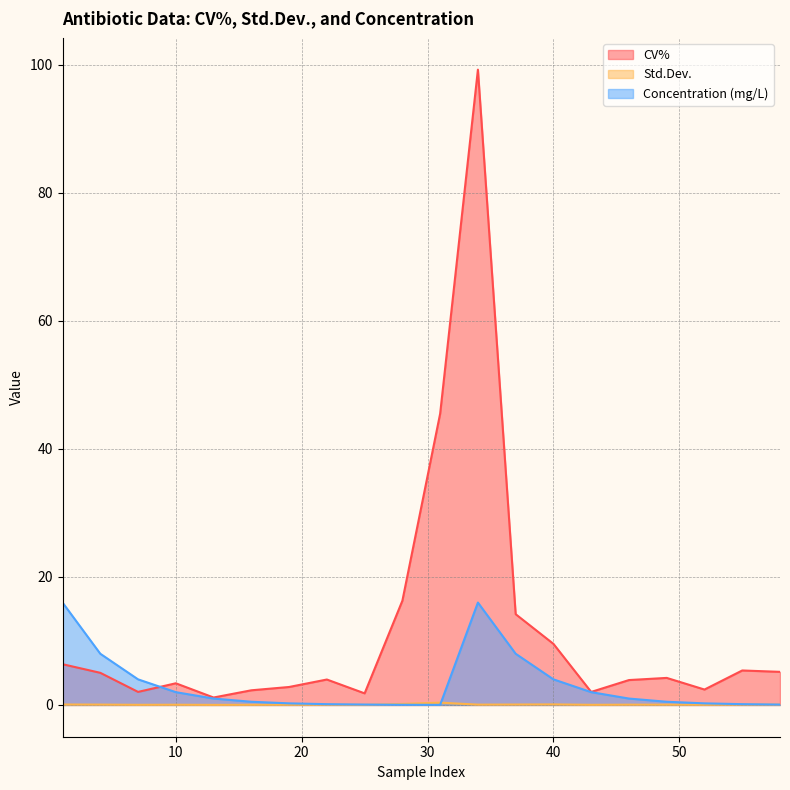

At which category does the chart reach its peak across all series?

34